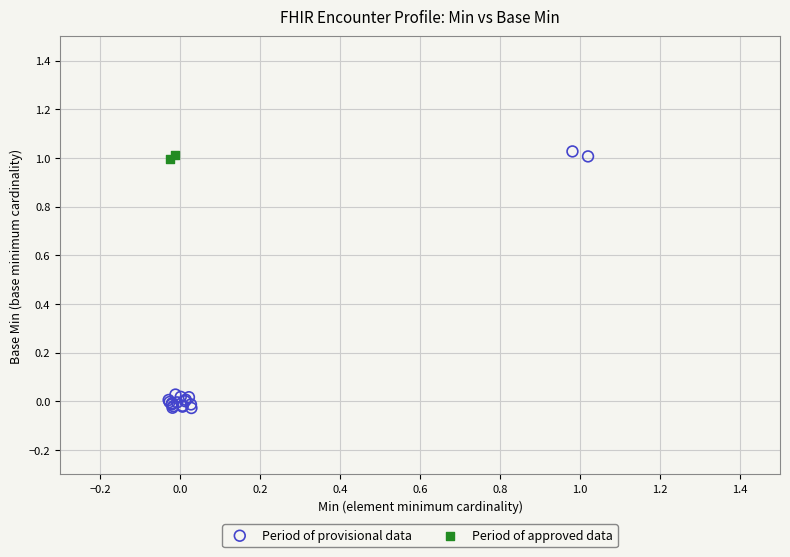

Which series has the widest spread of Y values?

Period of provisional data